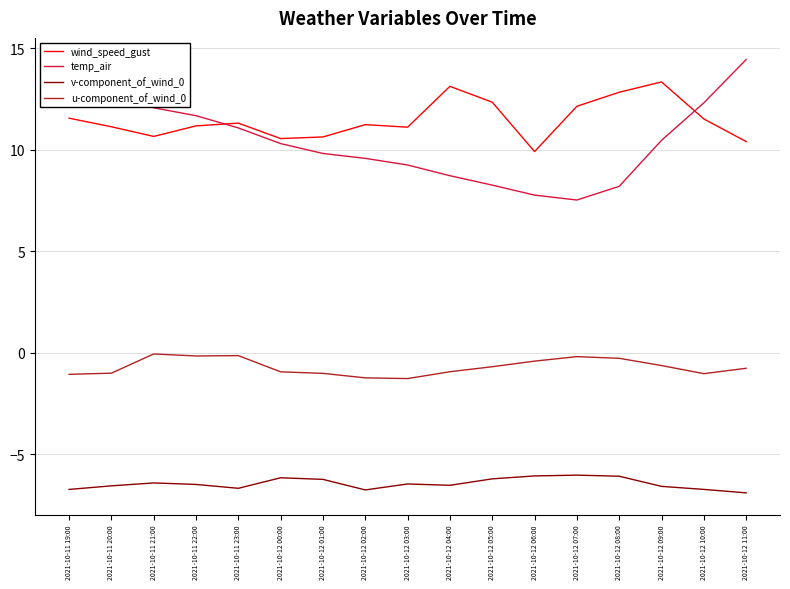

What is the difference between the maximum and minimum values in the u-component_of_wind_0 series?

1.2